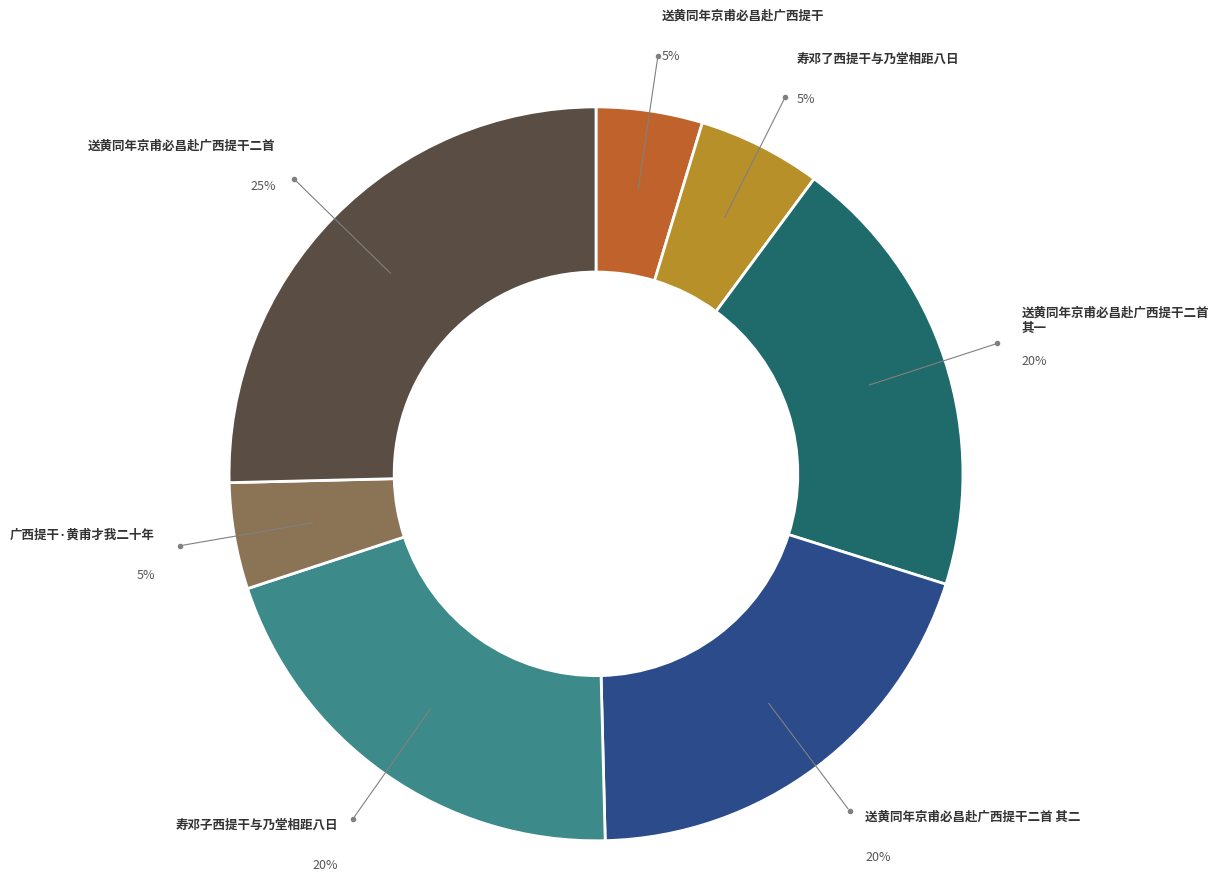

Does any single category account for the majority?

No